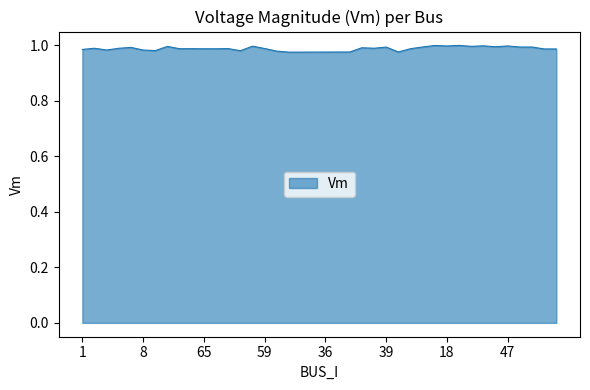

Where is the data nearest to the value 0?

12